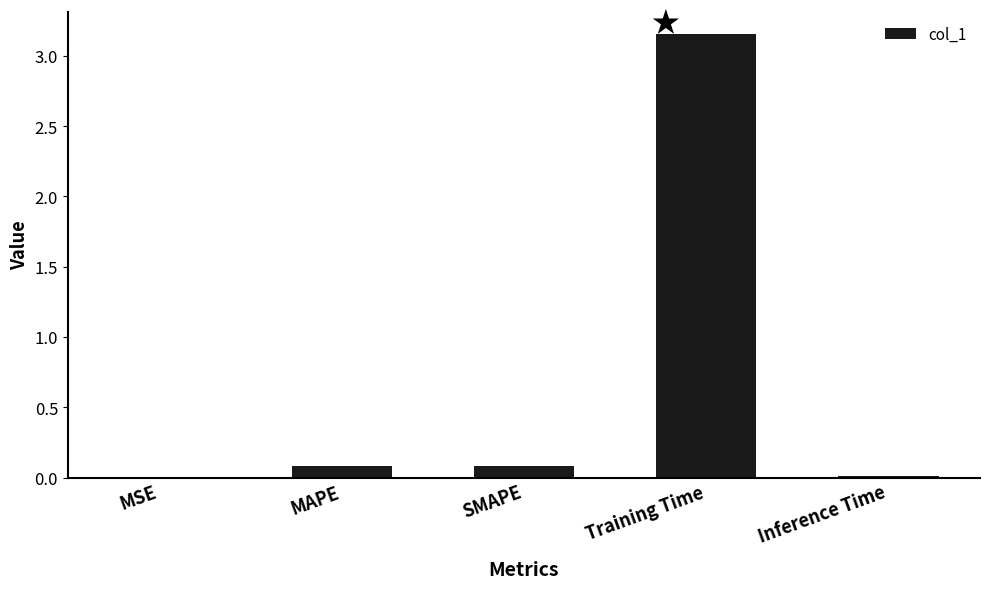

Between SMAPE and MSE, which is larger?

SMAPE